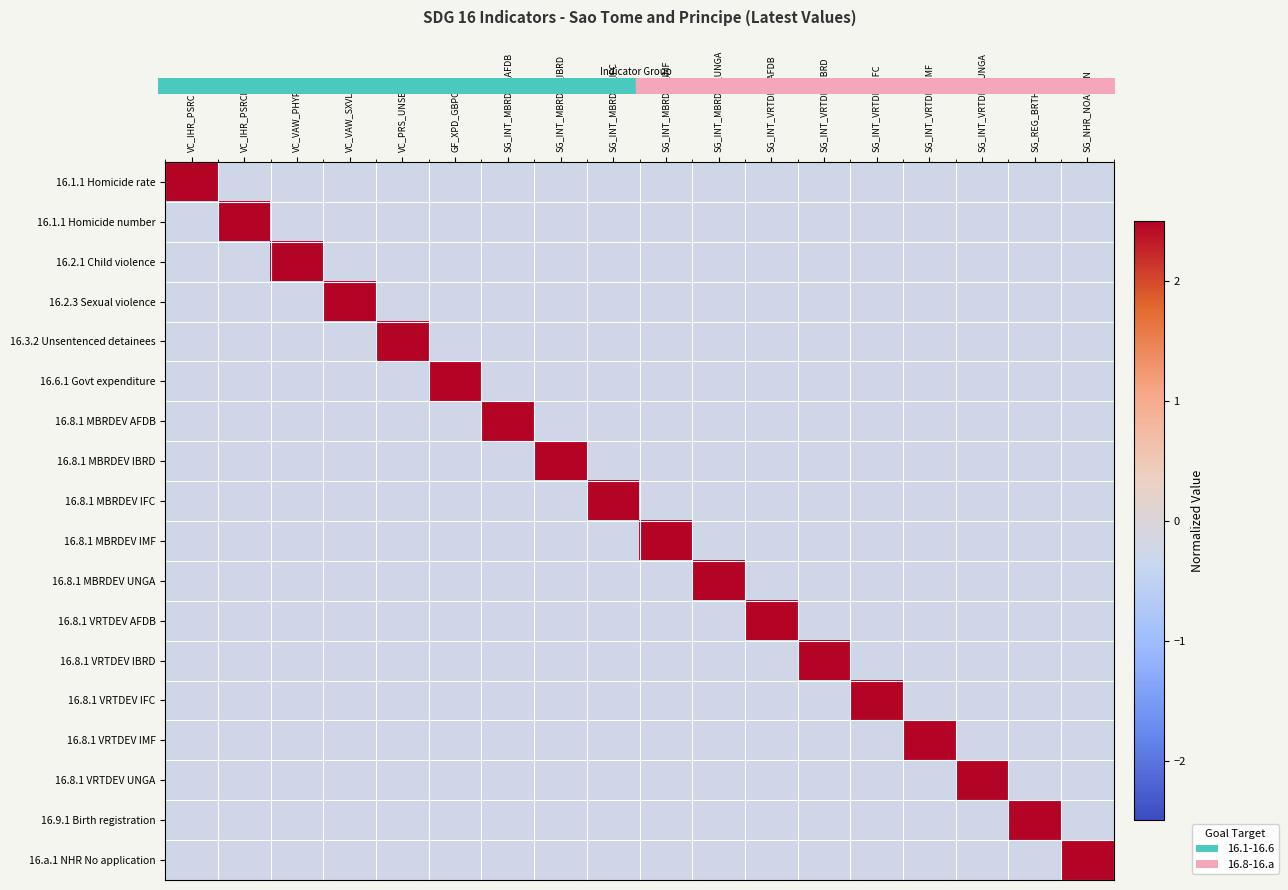

Count the number of data series in this chart.

18